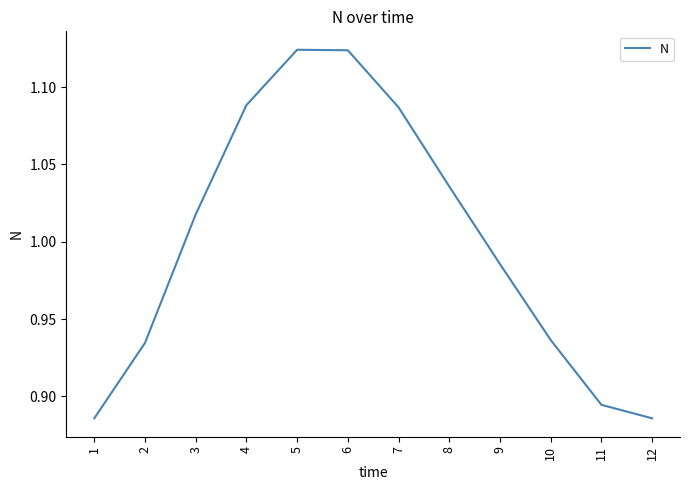

True or false: the data shows 0.7 at 6.

False